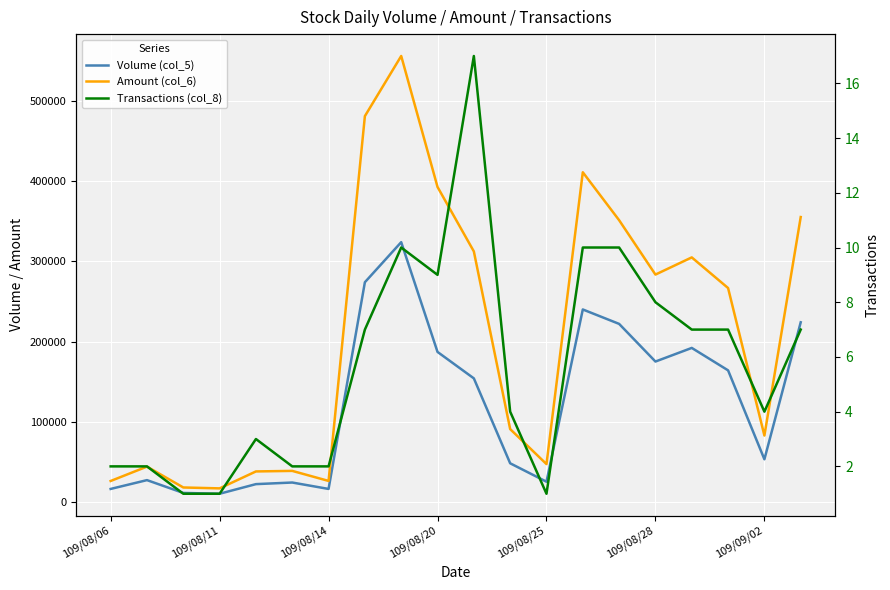

What is the difference between the highest and lowest values at 13?

411240